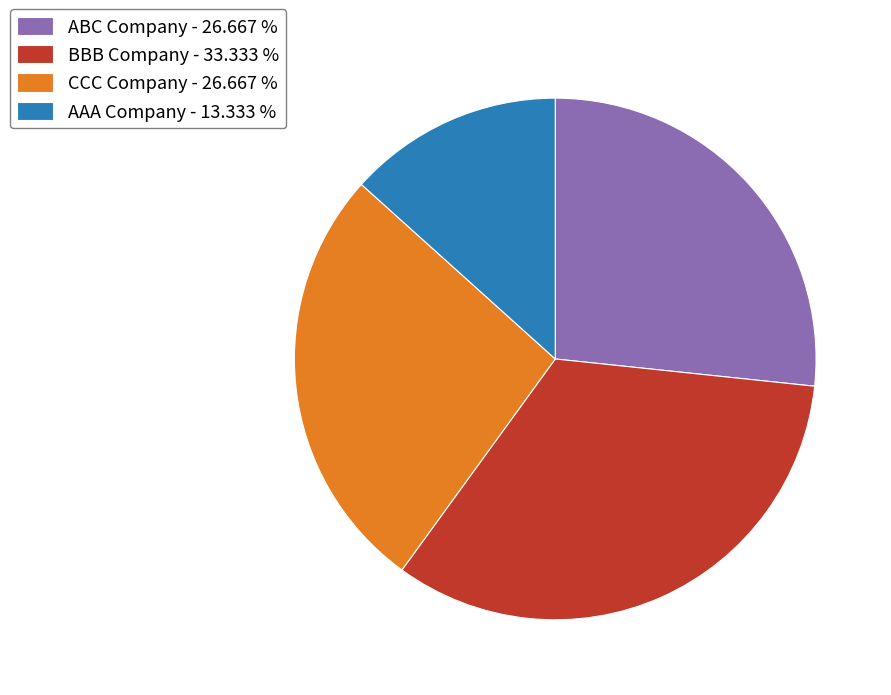

The ABC Company slice represents 27% of the pie. True or false?

True